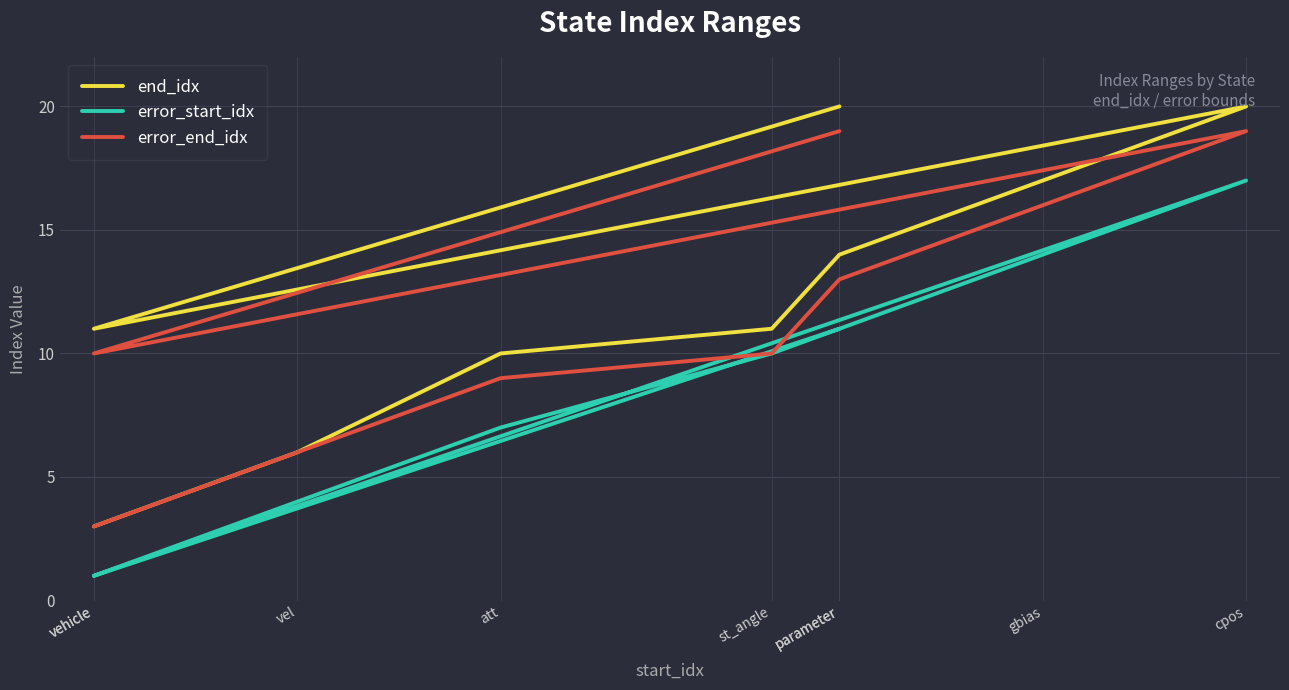

Does the chart display data point markers on the line(s)?

No